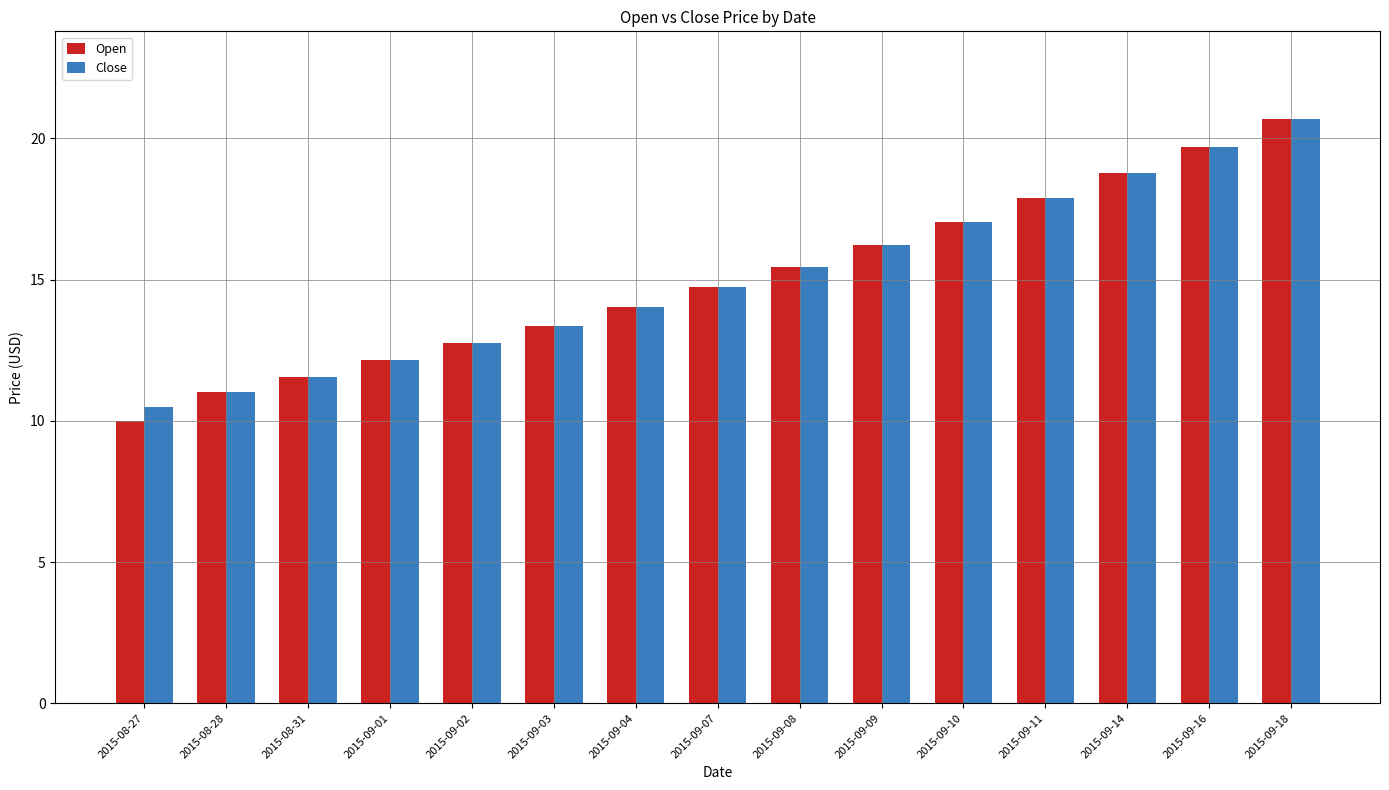

At which category is the sum across all series the highest?

2015-09-18